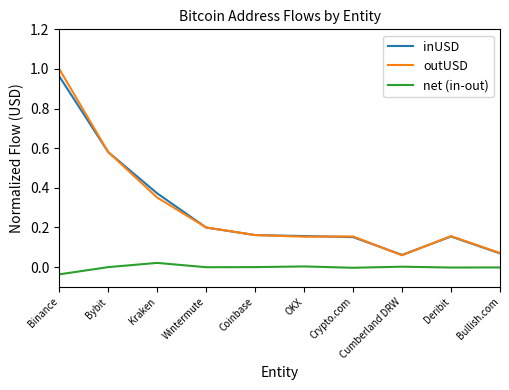

True or false: net (in-out) and inUSD intersect in this chart.

False